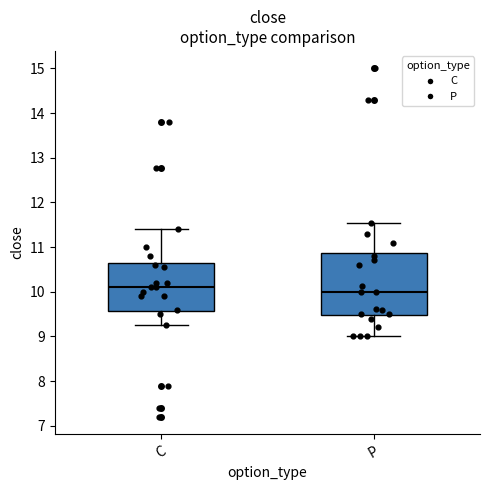

Comparing the boxes themselves (not the whiskers), which one is the tallest?

P